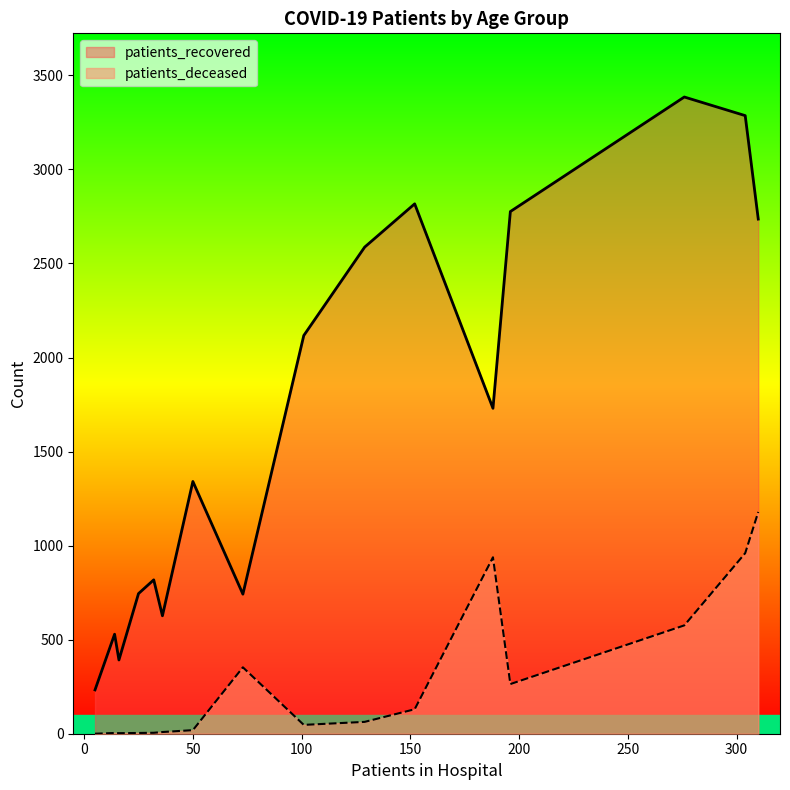

True or false: patients_deceased and patients_recovered intersect in this chart.

False